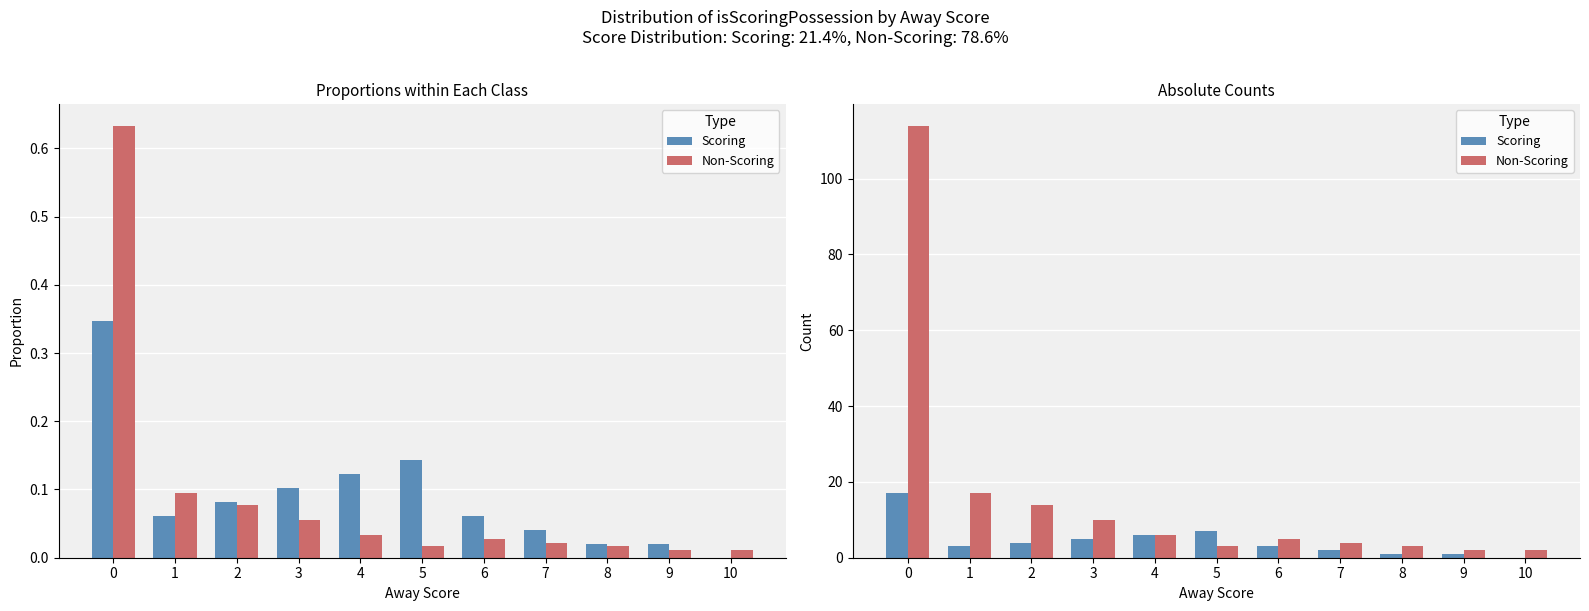

Reading left to right, what are all the values shown in this chart?

Scoring: 0=17	1=3	2=4	3=5	4=6	5=7	6=3	7=2	8=1	9=1	10=0
Non-Scoring: 0=114	1=17	2=14	3=10	4=6	5=3	6=5	7=4	8=3	9=2	10=2